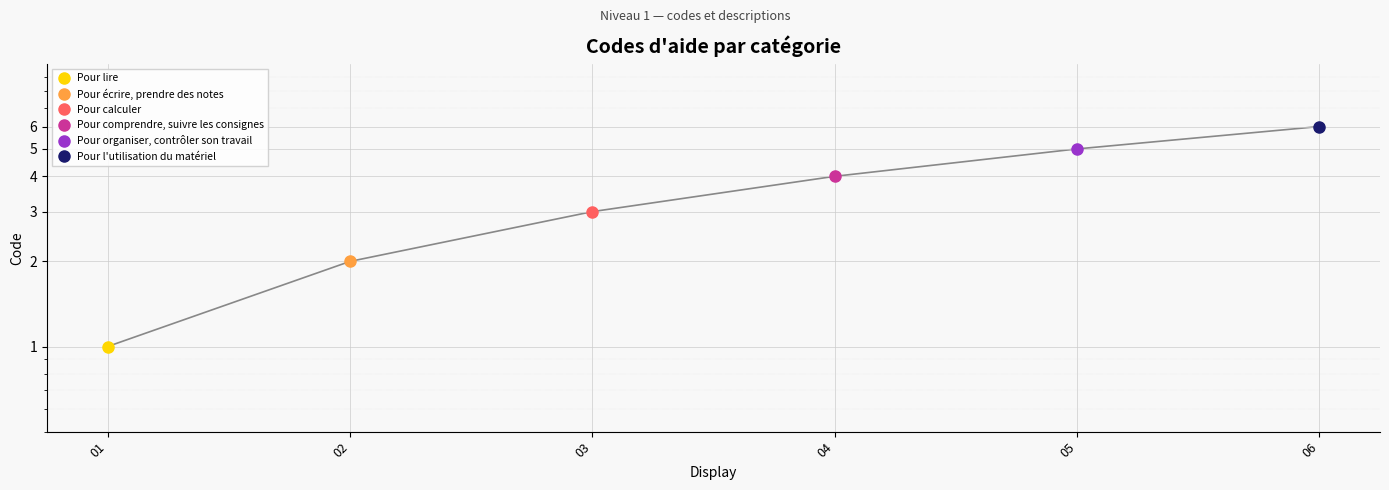

Read the value at 04.

4